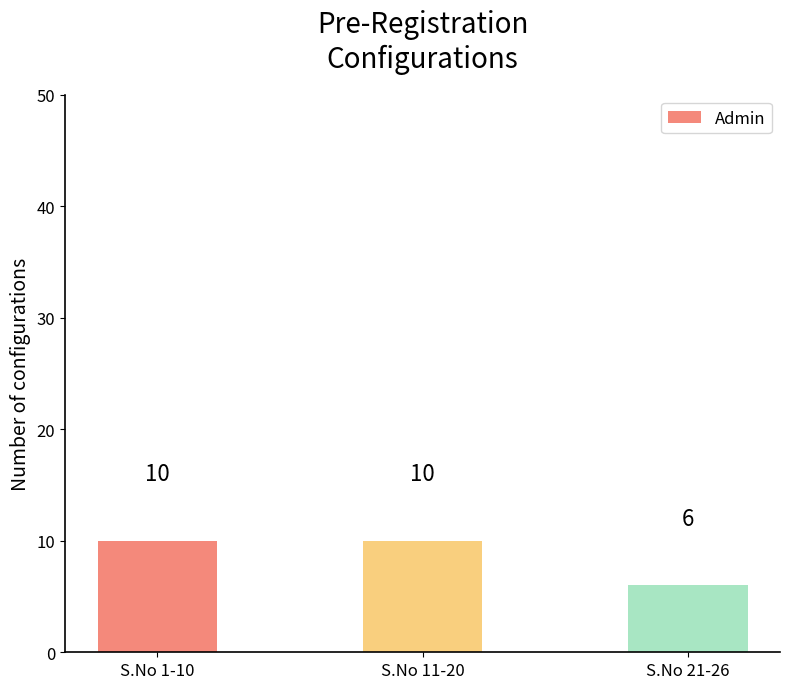

How many bars are there in total?

3